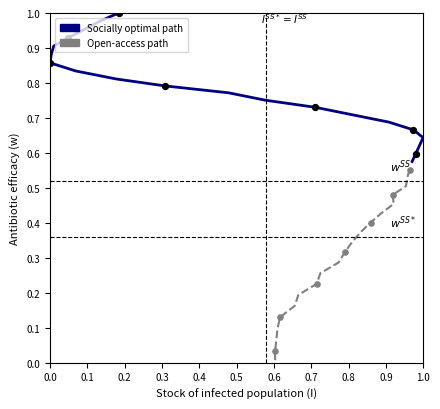

Which series has the widest spread of Y values?

Open-access path